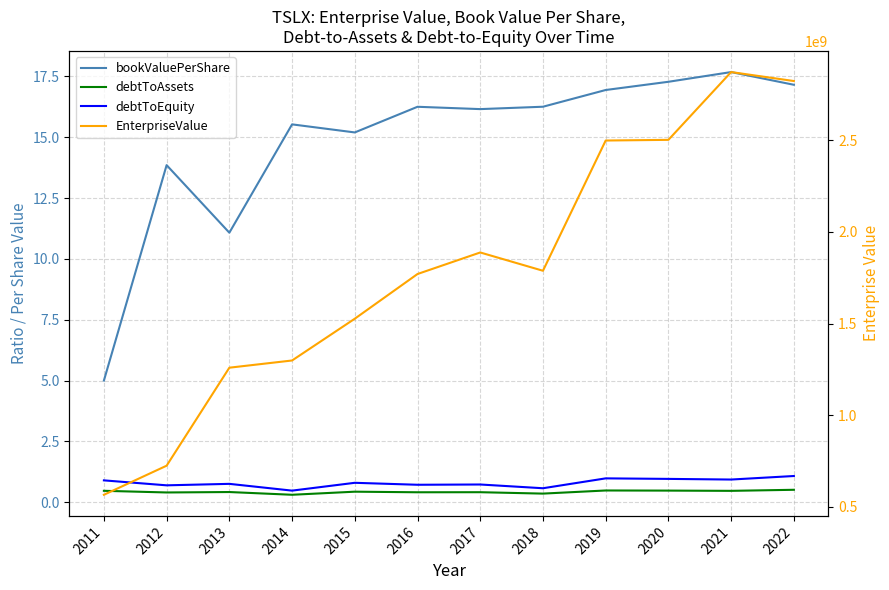

Rank the series by their maximum value, from lowest to highest.

debtToAssets, debtToEquity, bookValuePerShare, EnterpriseValue